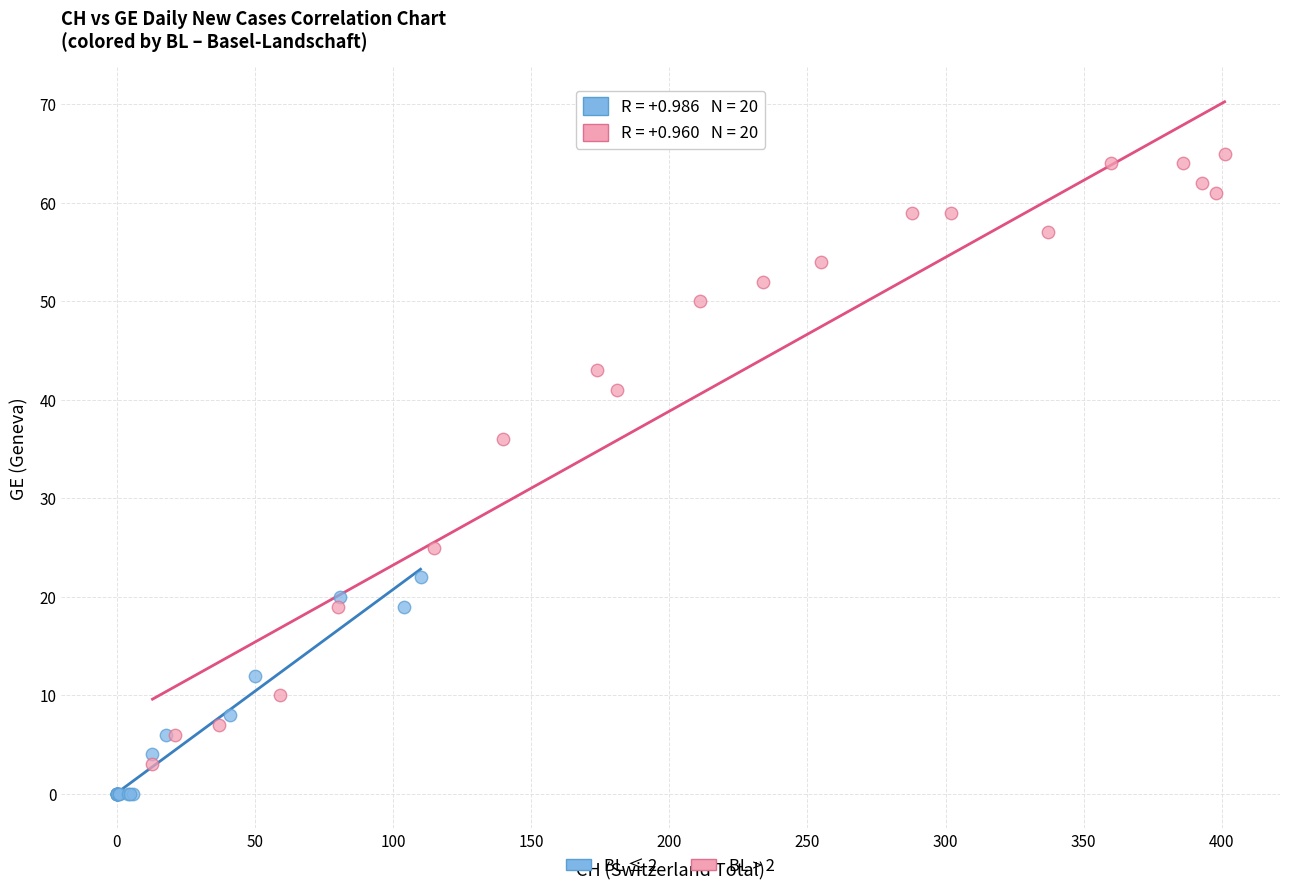

Which series reaches the maximum Y coordinate?

BL > 2